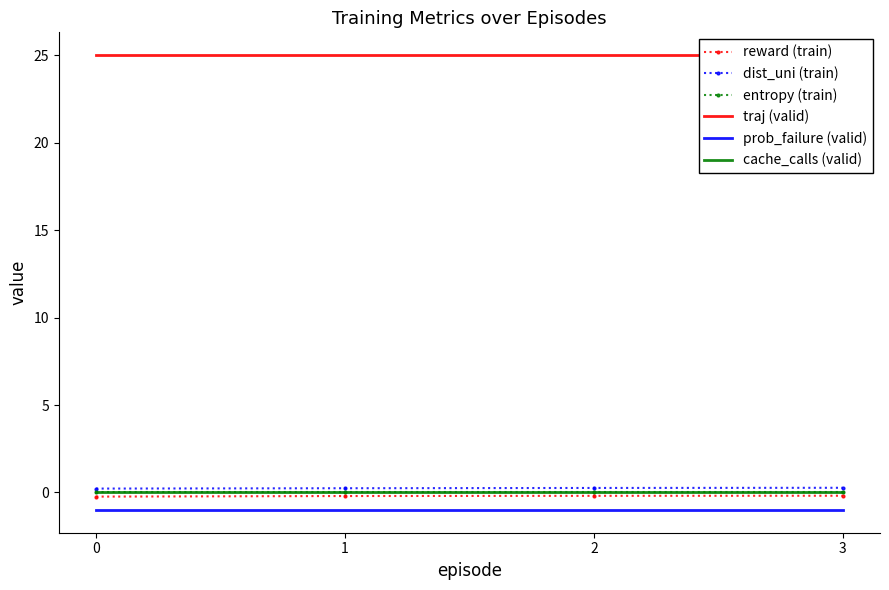

What is the value of the traj (valid) point at the 3rd from the left?

25.0